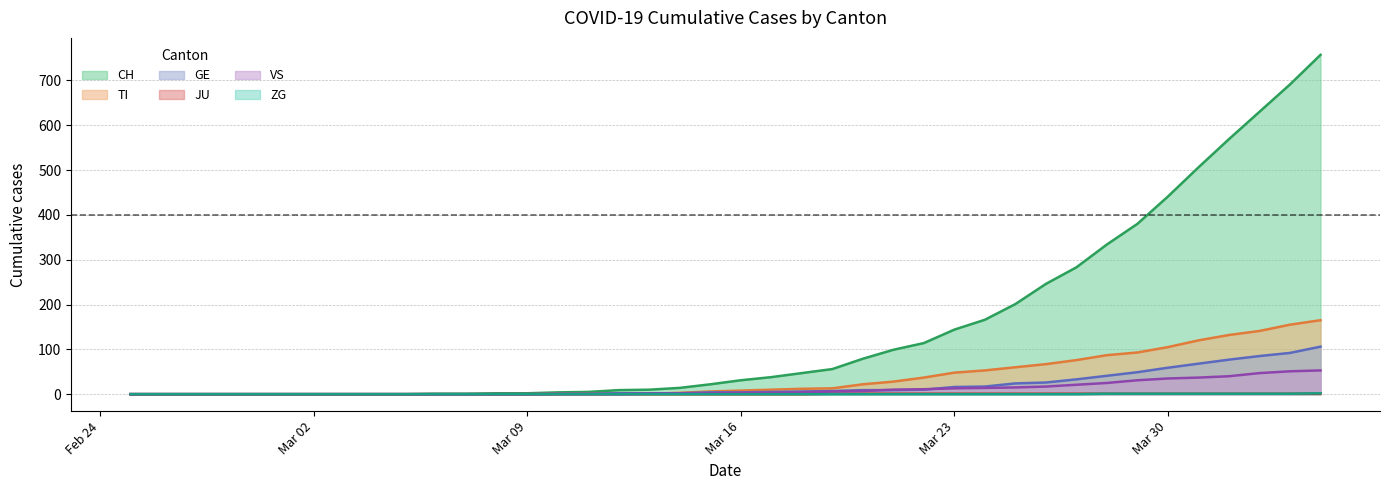

Which series has the largest total across all categories?

CH